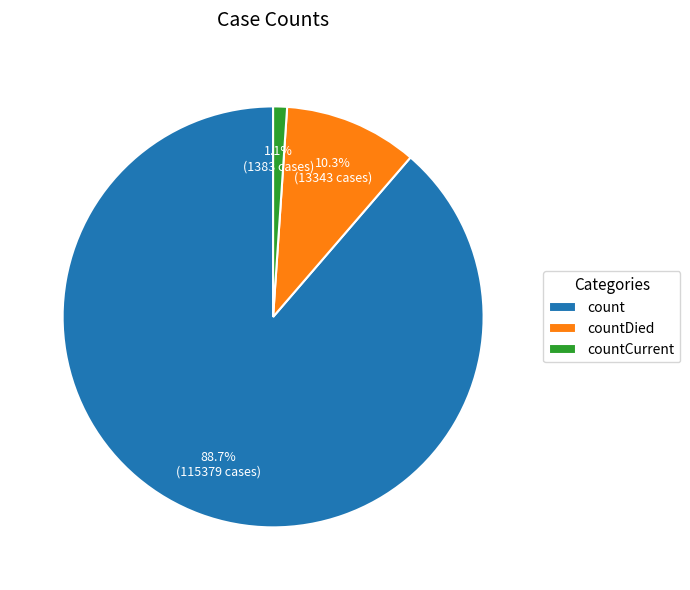

To the nearest percent, what portion does countDied represent?

10%